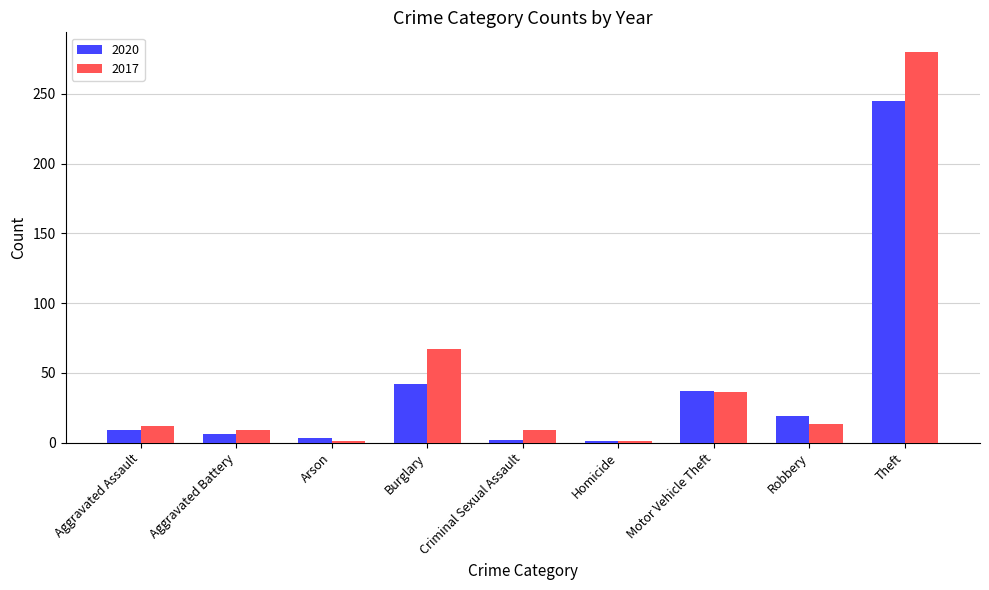

What is the label of the 8th bar from the left?

Robbery